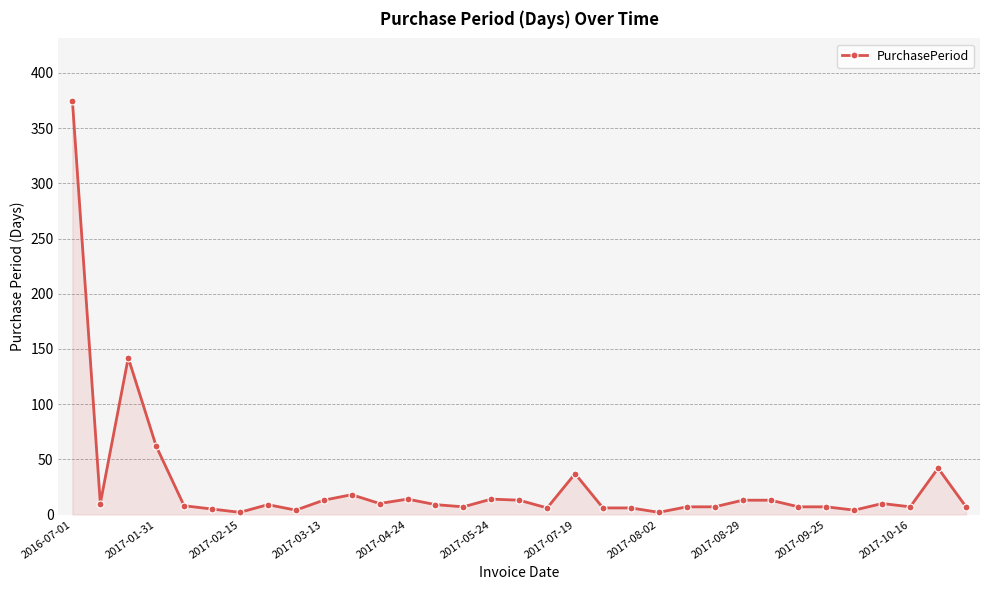

True or false: the data has more than 2 interior local peaks.

True